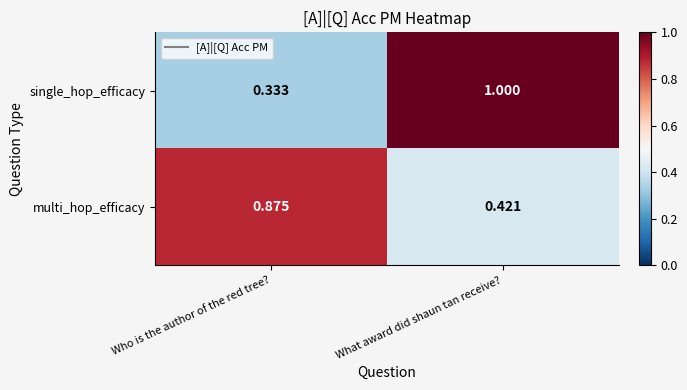

Between Who is the author of the red tree? and What award did shaun tan receive?, which series saw the biggest shift?

single_hop_efficacy